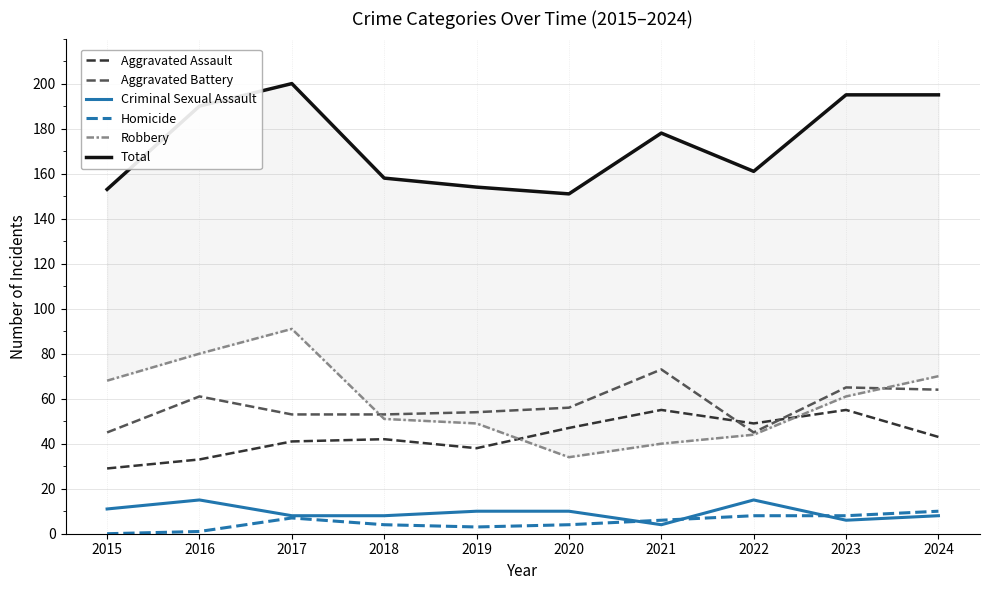

Where does the Aggravated Assault series first go above 43?

2020